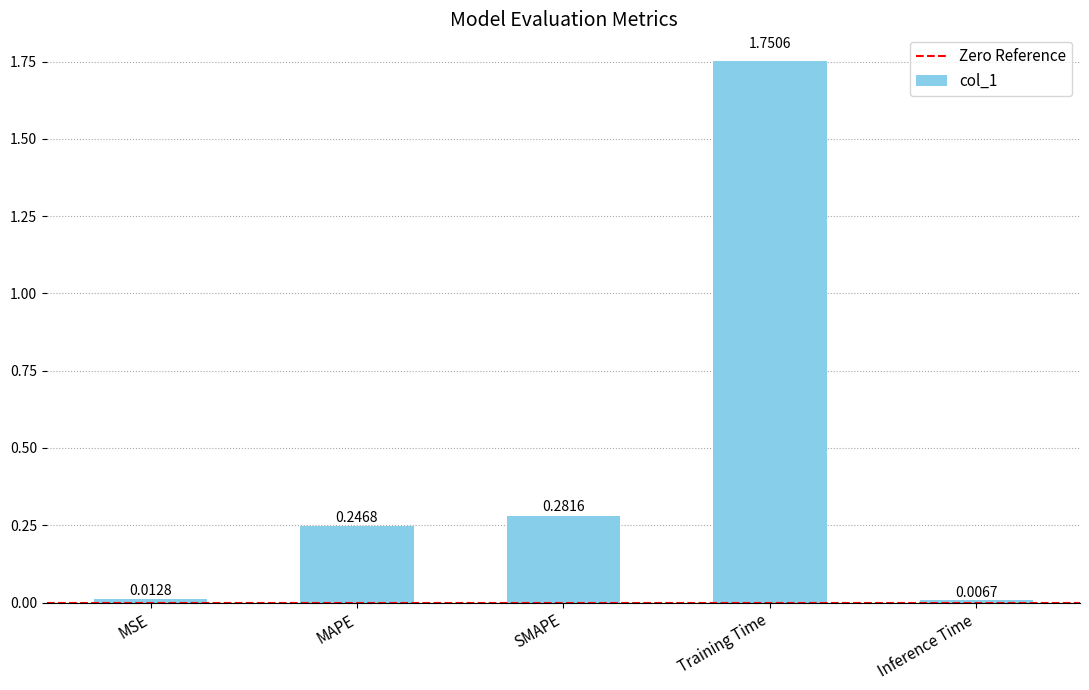

What is the difference between the maximum and minimum values?

1.7